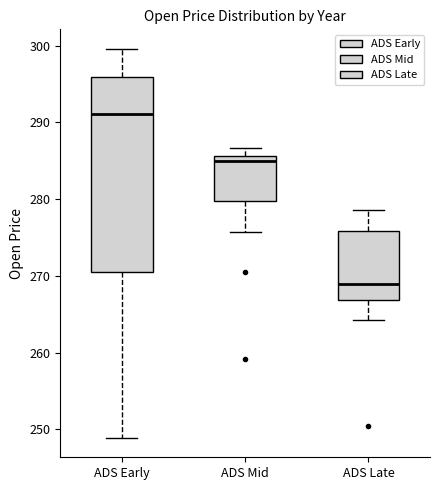

Which box has the lowest median line?

ADS Late